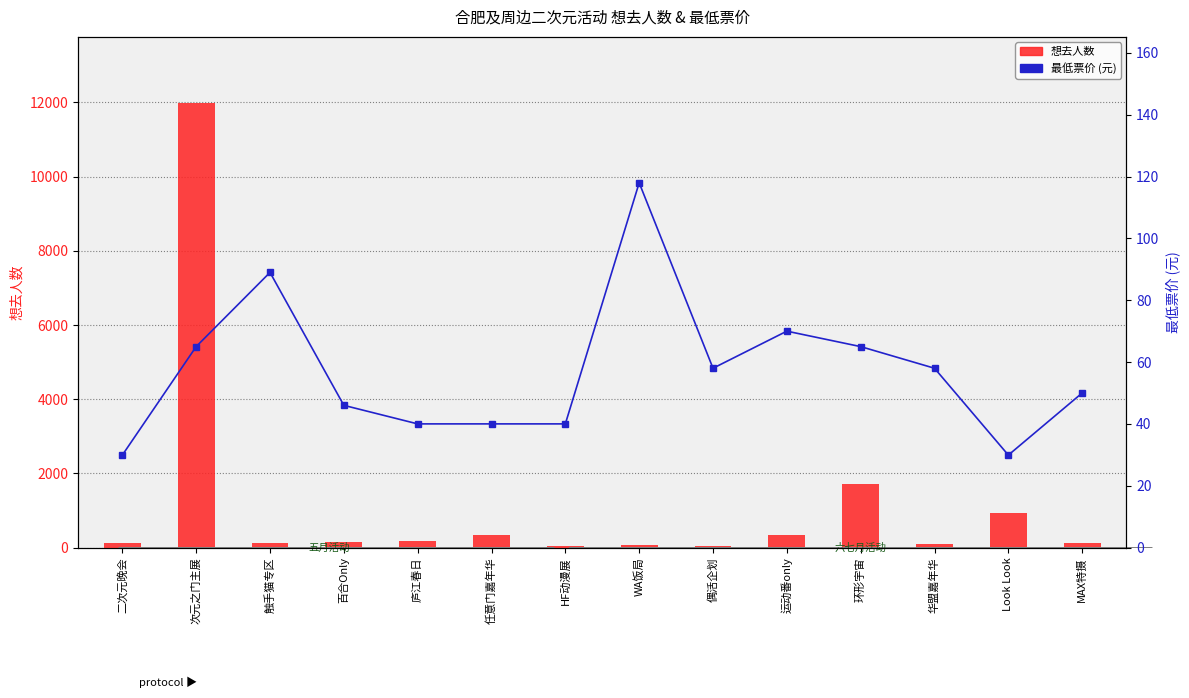

Reading right to left, what are all the values shown in this chart?

想去人数: 116.0	921.0	83.0	1710.0	349.0	36.0	60.0	52.0	341.0	178.0	155.0	125.0	11973.0	132.0
最低票价: 50.0	29.9	58.0	65.0	70.0	58.0	118.0	40.0	40.0	40.0	46.0	89.0	65.0	29.9